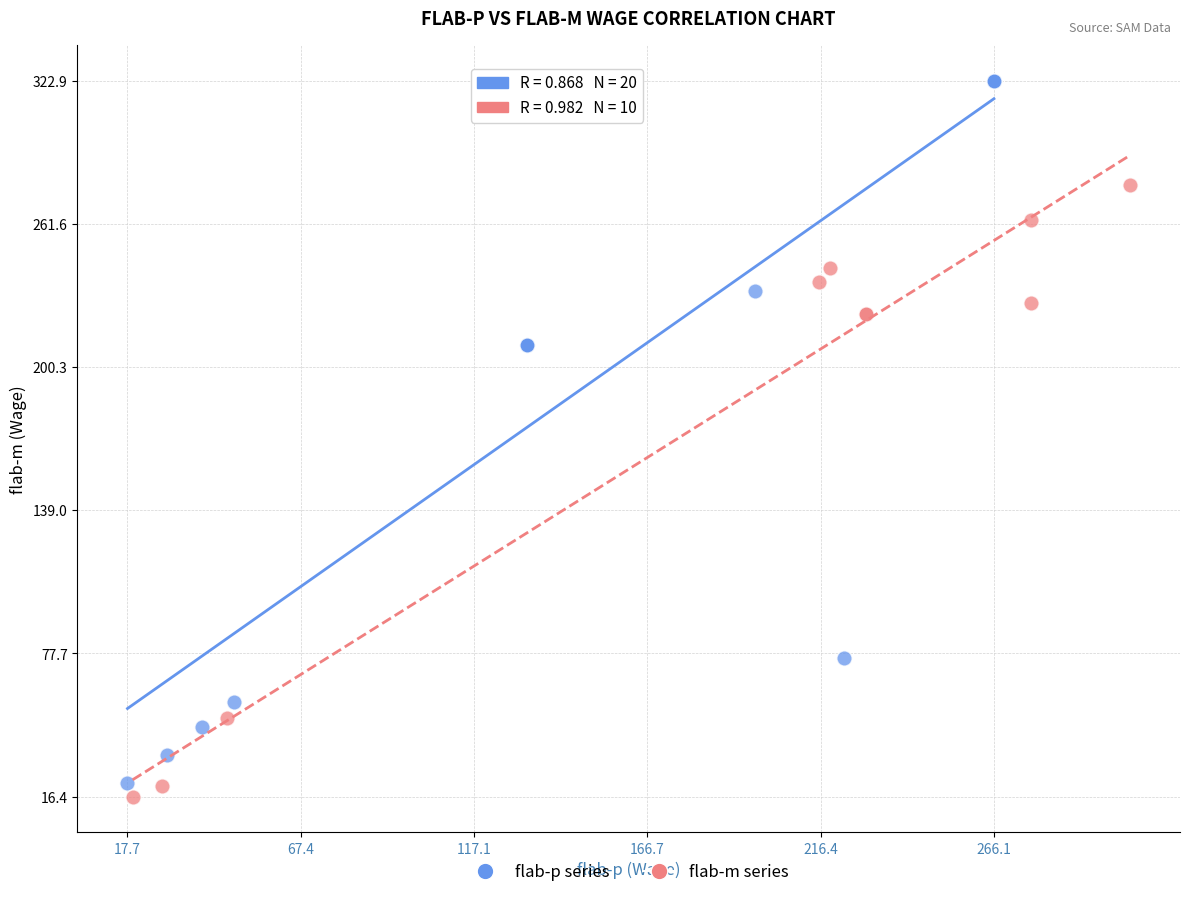

Which series contains the highest Y value?

flab-p series